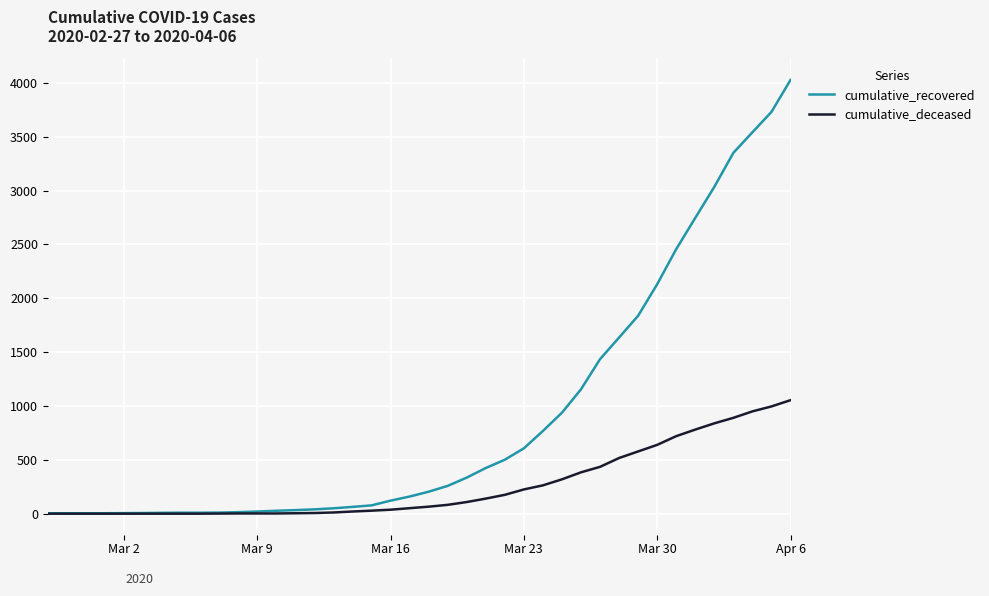

Which series has the largest total across all categories?

cumulative_recovered